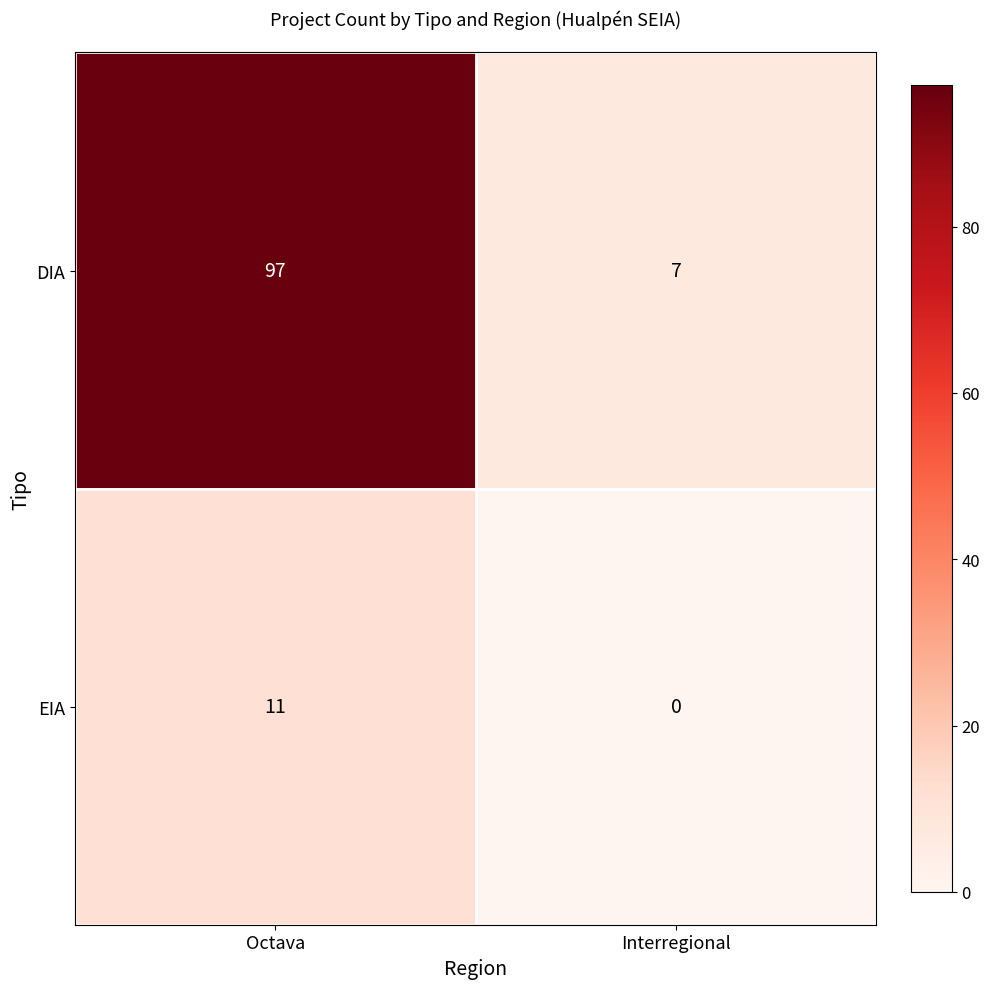

What is the maximum value for DIA?

97